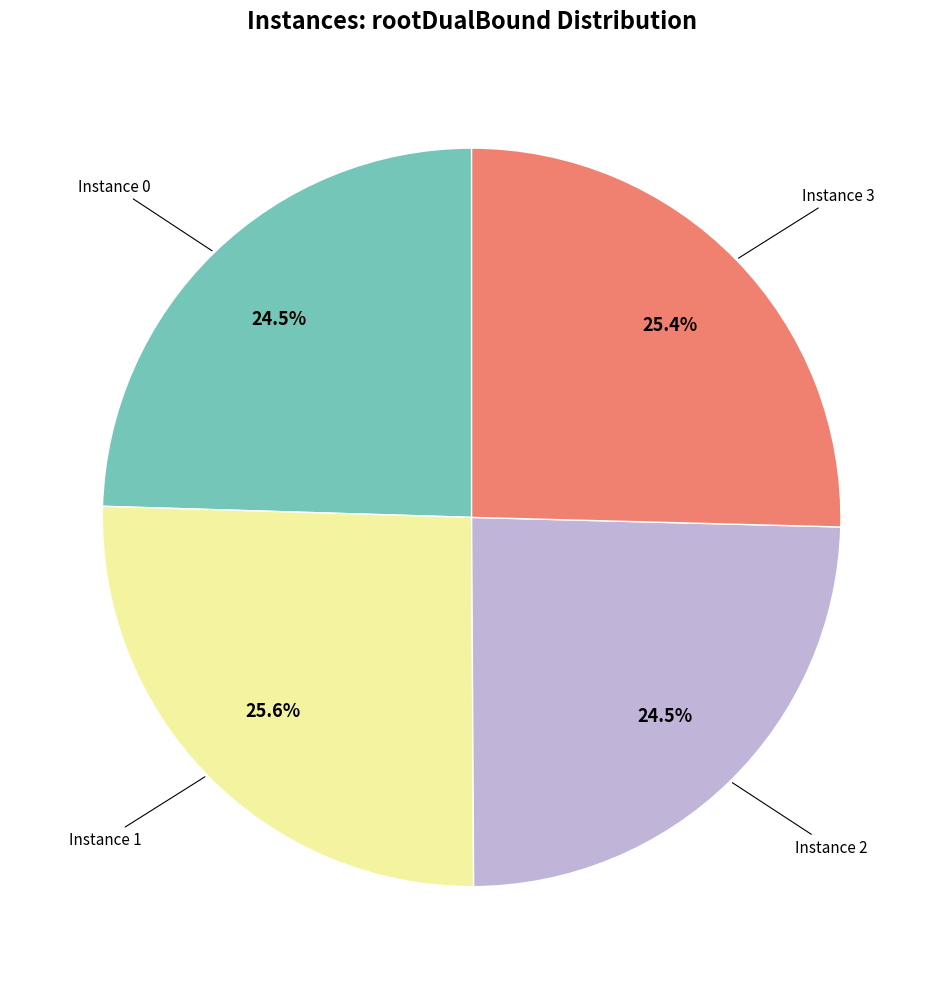

Does any single category account for the majority?

No